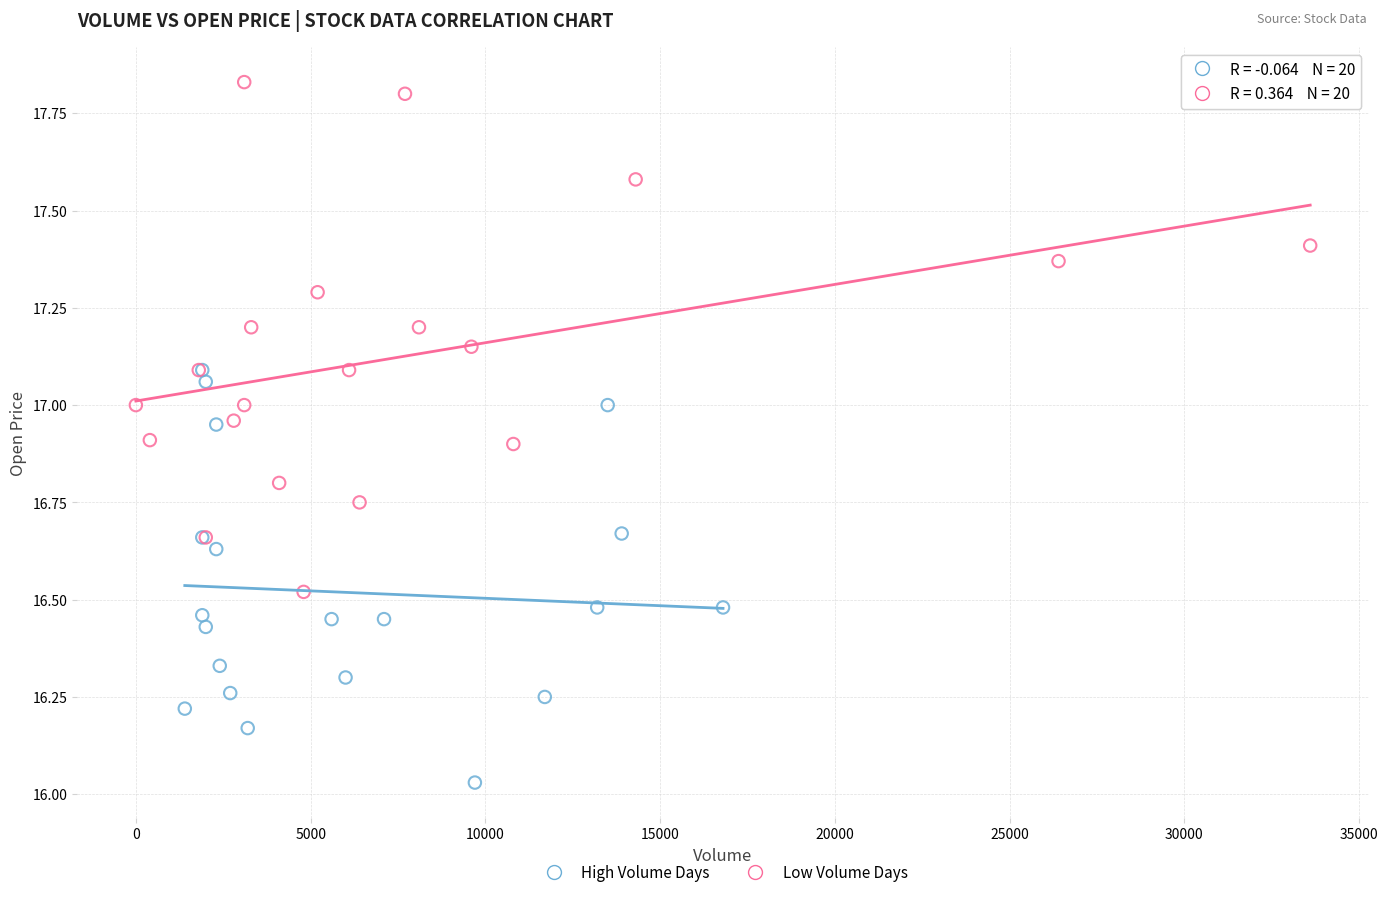

Which series reaches the maximum Y coordinate?

Low Volume Days